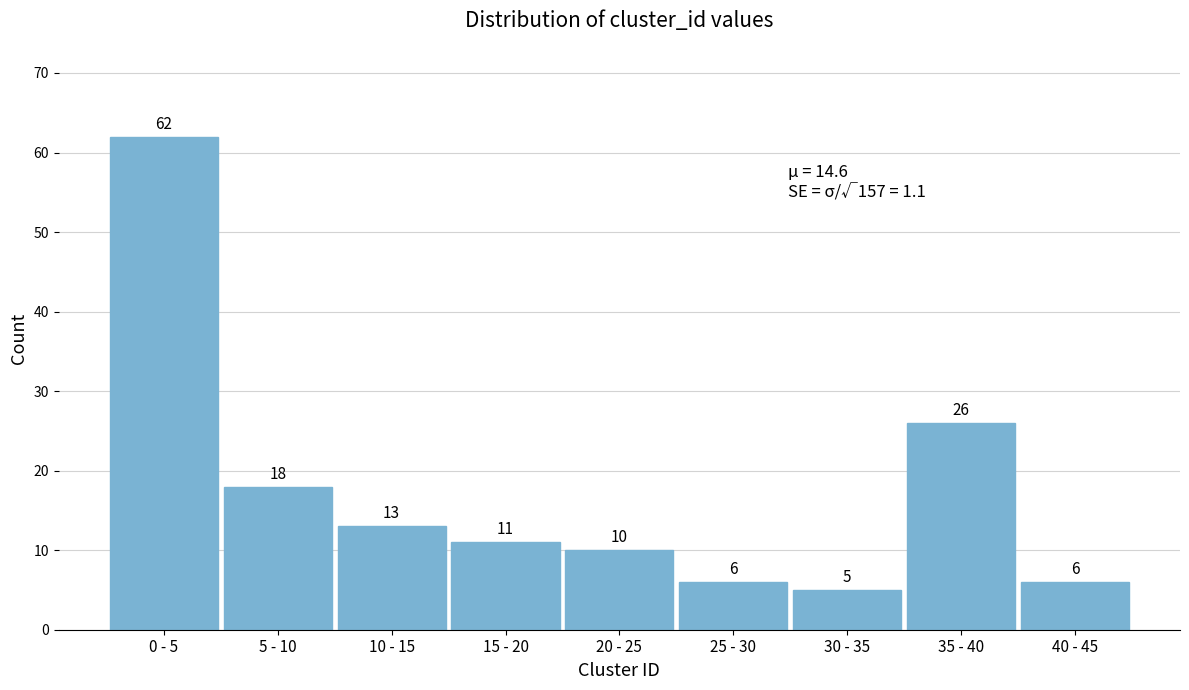

Reading left to right, what are all the values shown in this chart?

0 - 5=62	5 - 10=18	10 - 15=13	15 - 20=11	20 - 25=10	25 - 30=6	30 - 35=5	35 - 40=26	40 - 45=6